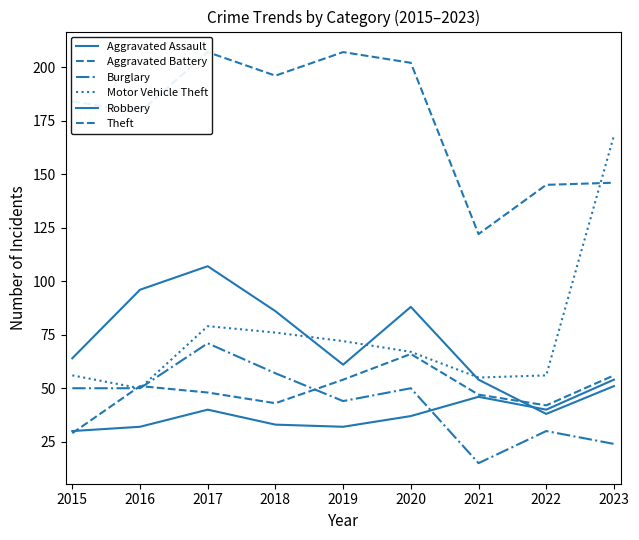

Is this an area chart (filled region under the line)?

No